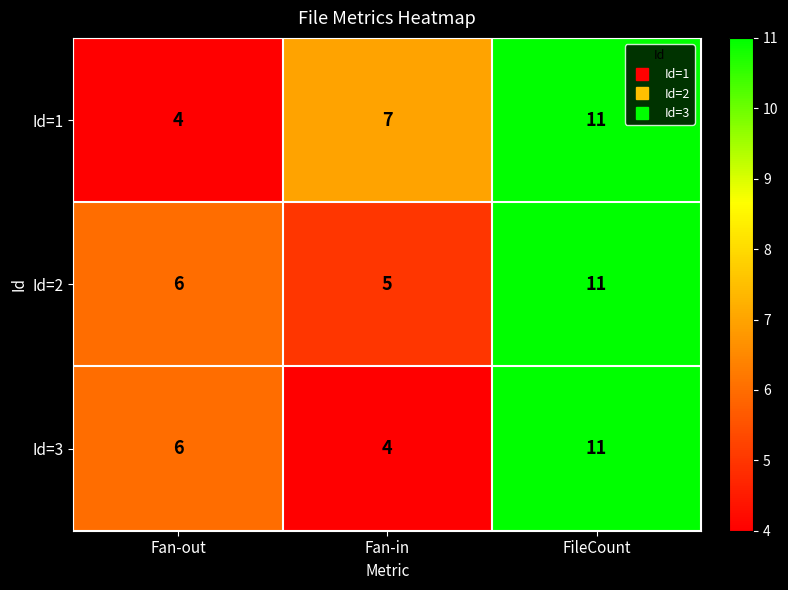

At which category is the sum across all series the highest?

FileCount